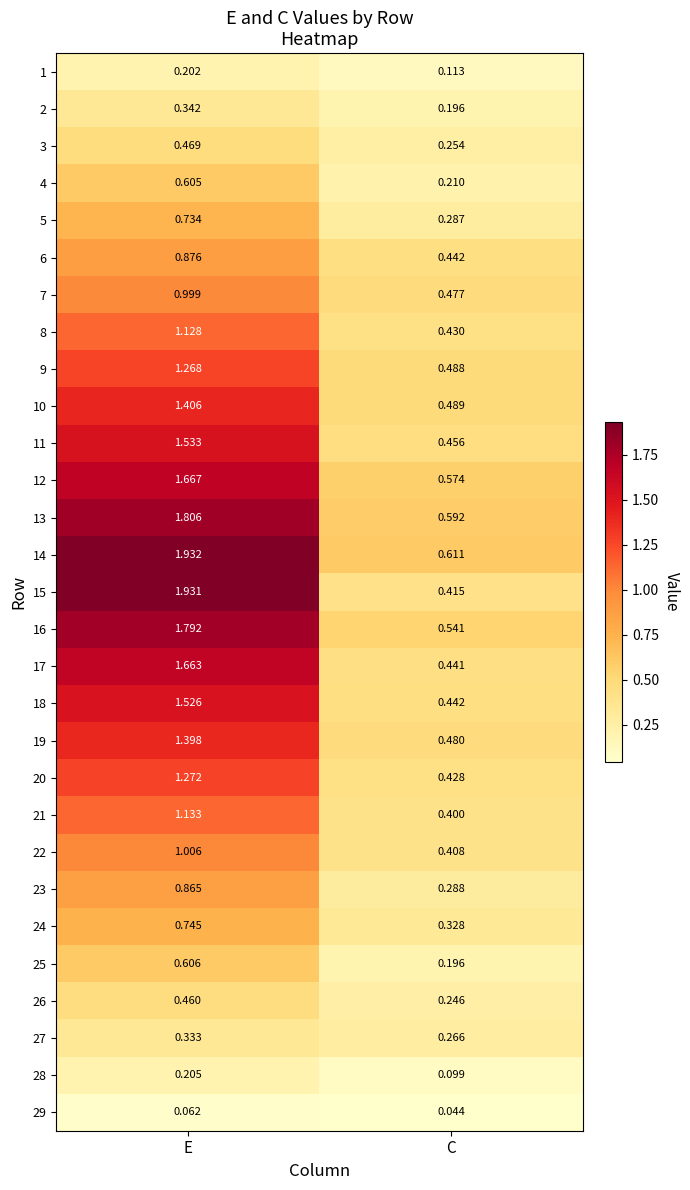

At which category is the sum across all series the highest?

E